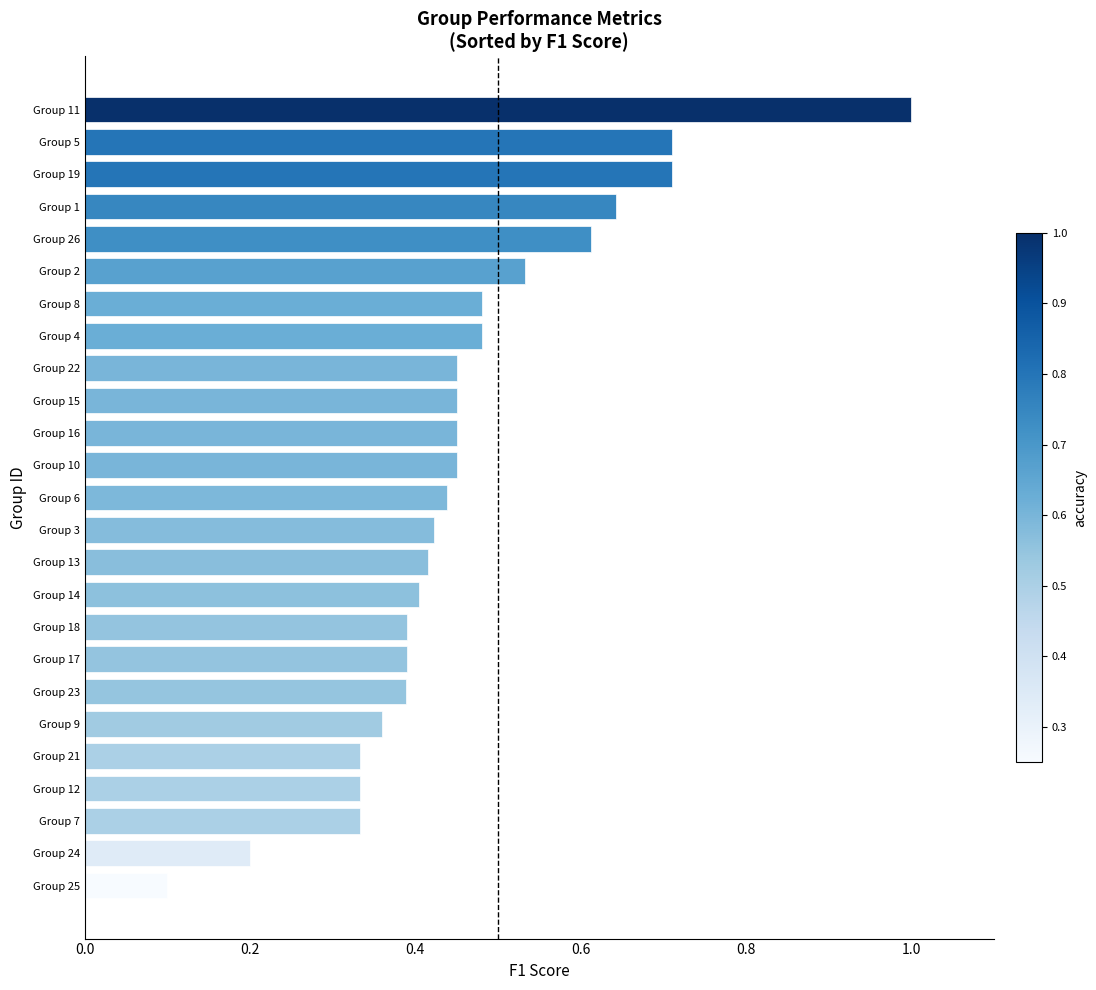

Where is the data nearest to the value 0?

Group 25